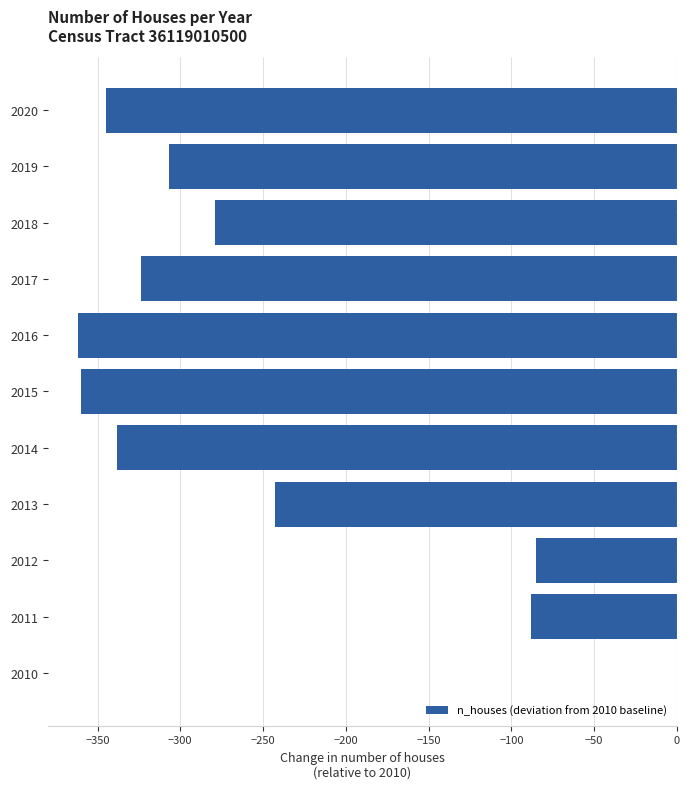

Read the value at 2013.

-243